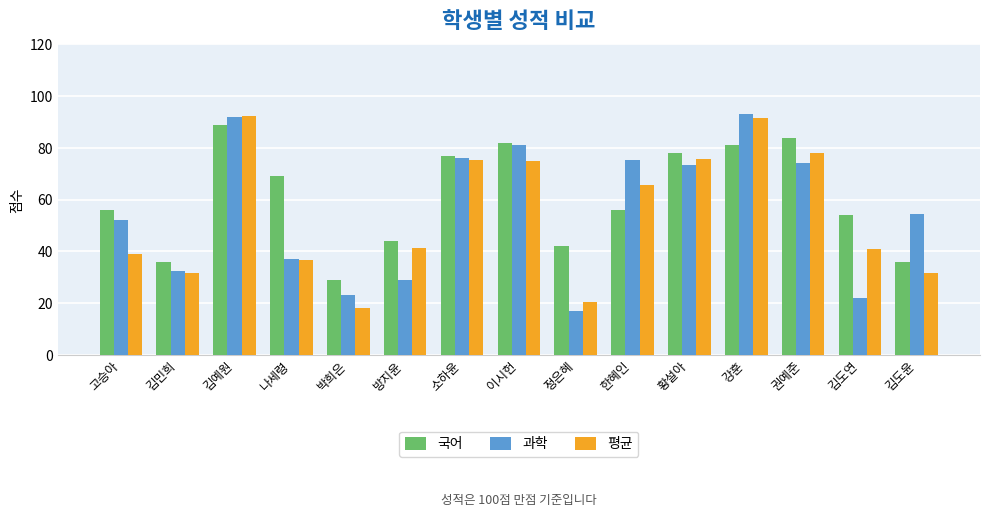

The 평균 series shows 35.5 at 황설아. True or false?

False